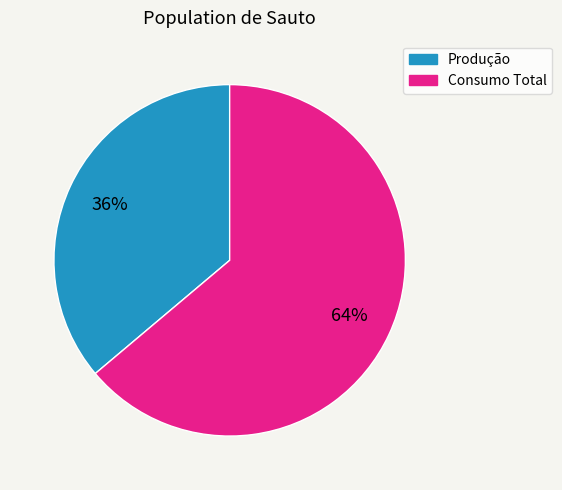

Is Produção the majority of the pie?

No